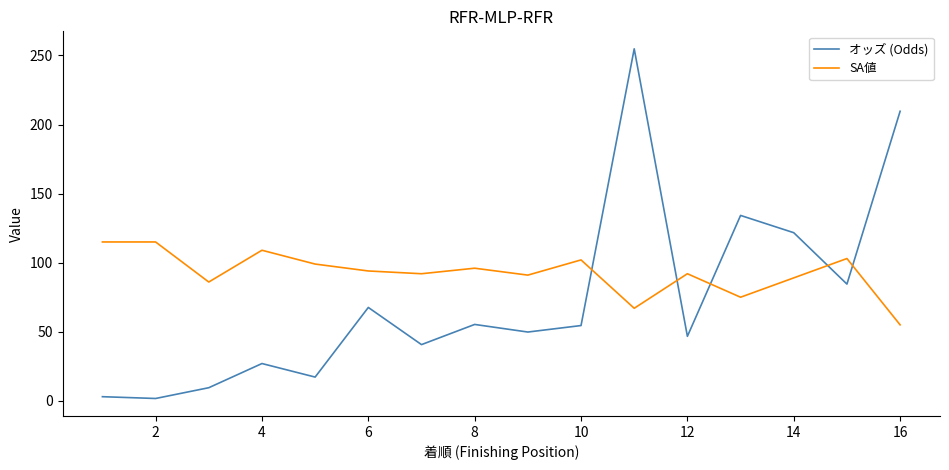

True or false: SA値 and オッズ (Odds) intersect in this chart.

True